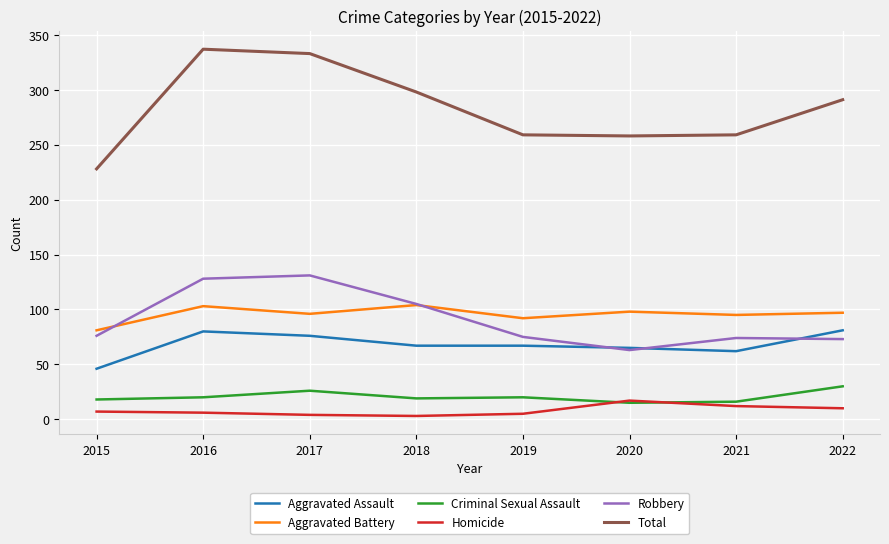

Which category has the lowest value in the Aggravated Assault series?

2015